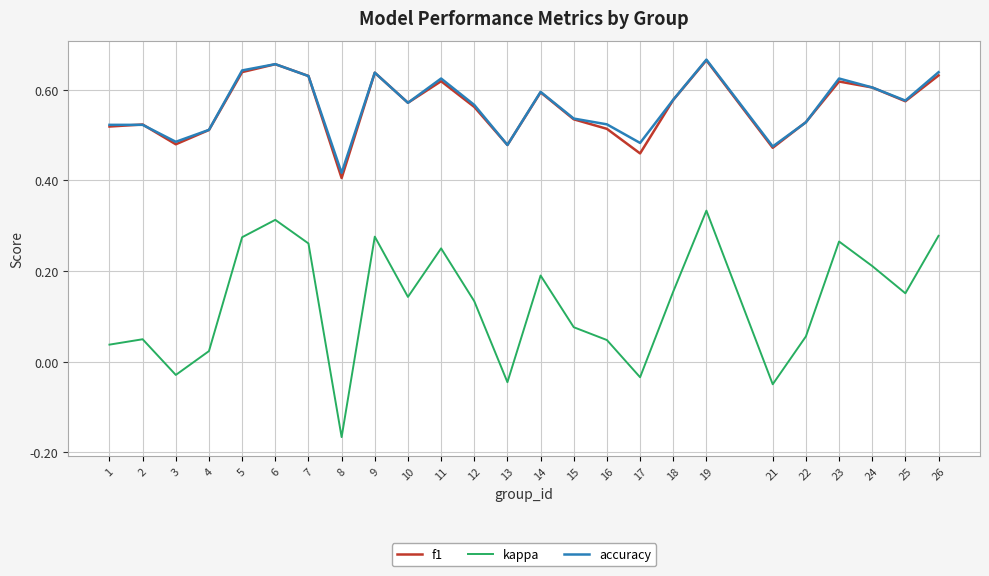

What is the total value across all series at 18?

1.3